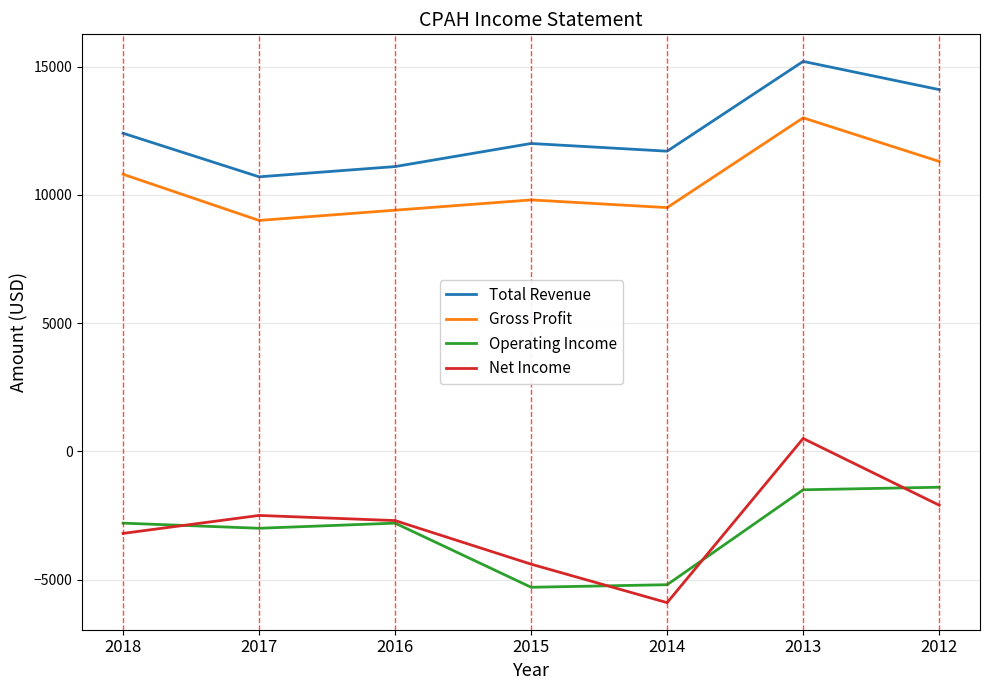

True or false: Total Revenue has a value of 11700 at 2014.

True